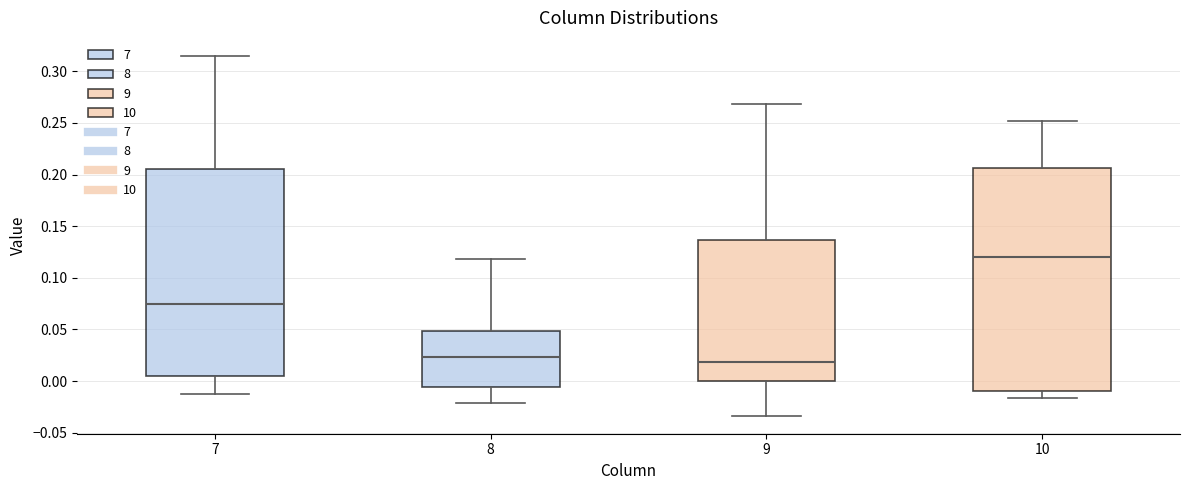

Which box has the highest median line?

10